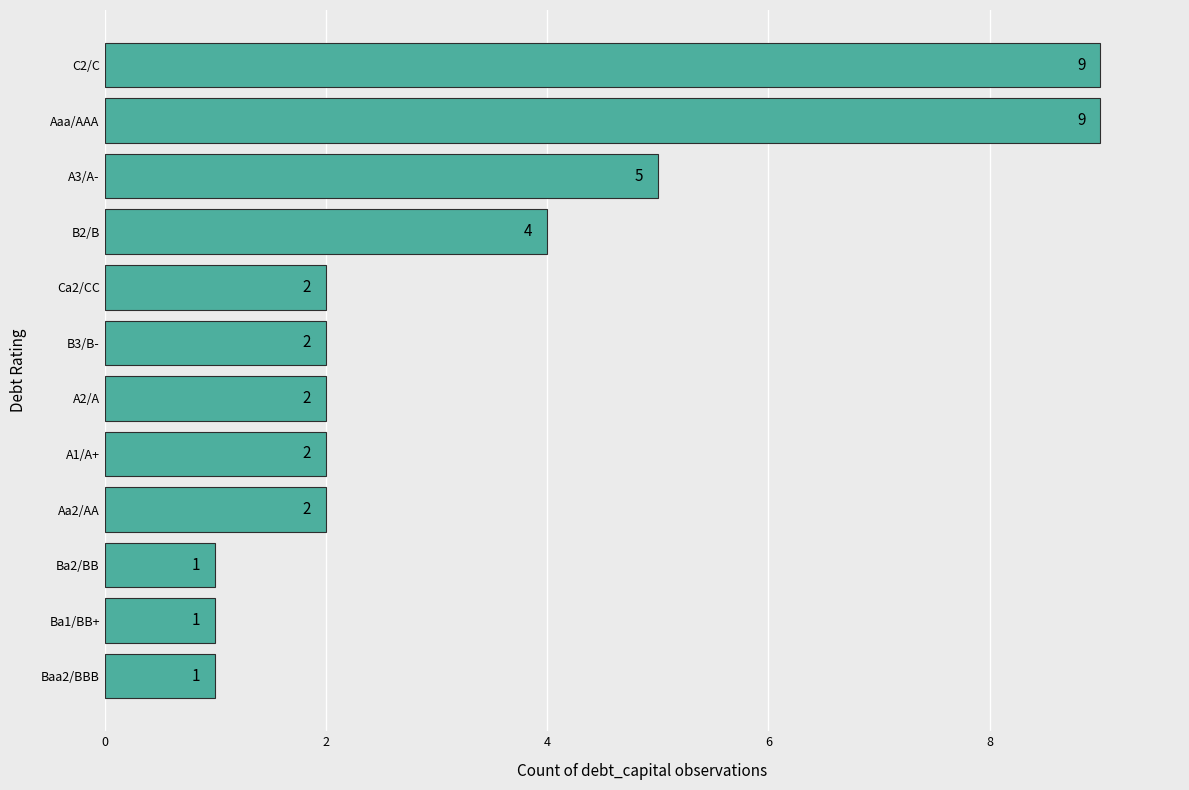

The value at Ca2/CC is 3. True or false?

False